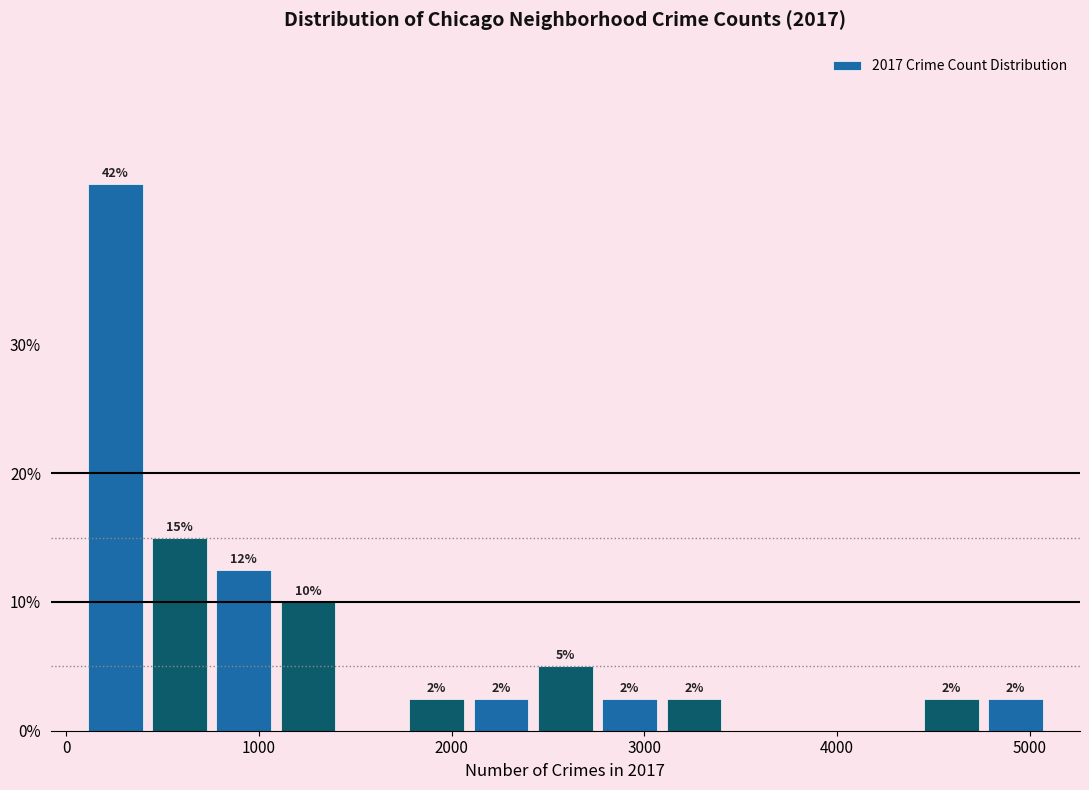

Read against the x-axis, roughly where is the centre of the tallest bar?

300